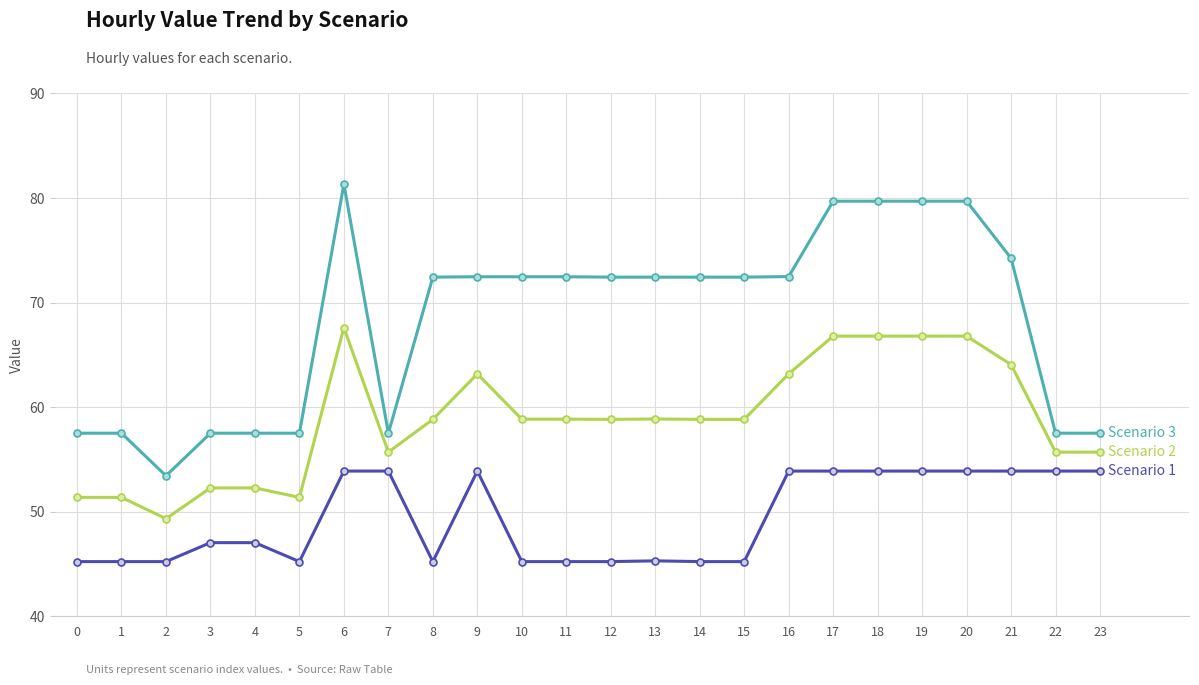

What is the spread (max minus min) of values at 8?

27.2